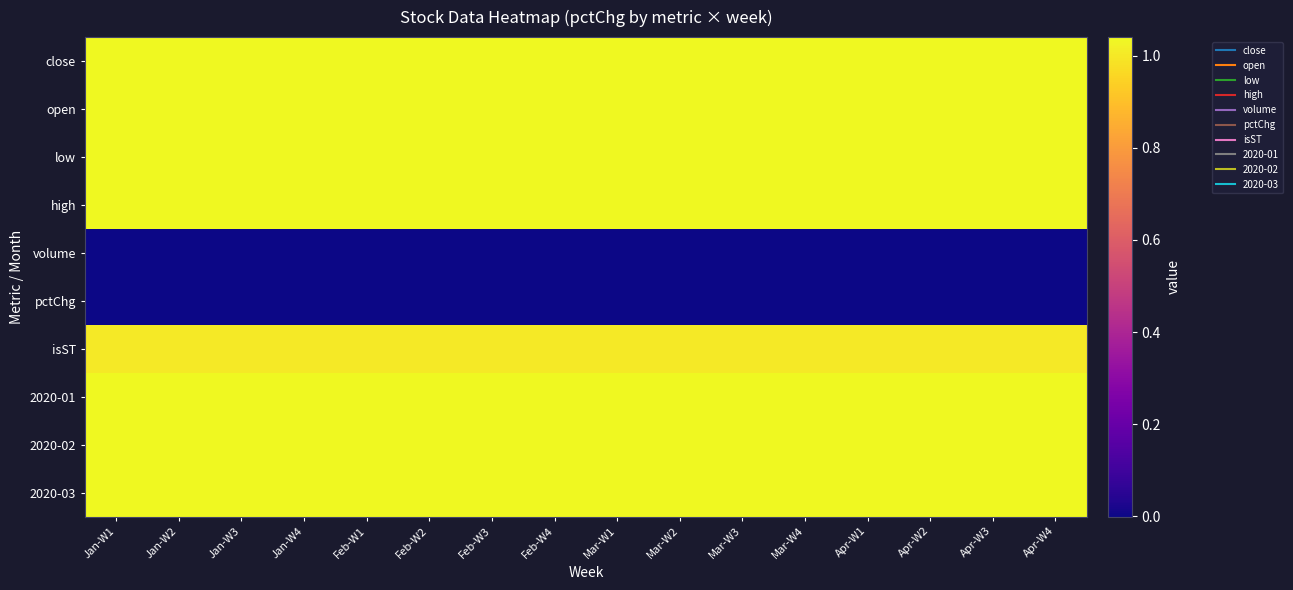

At which category is the sum across all series the highest?

Mar-W4